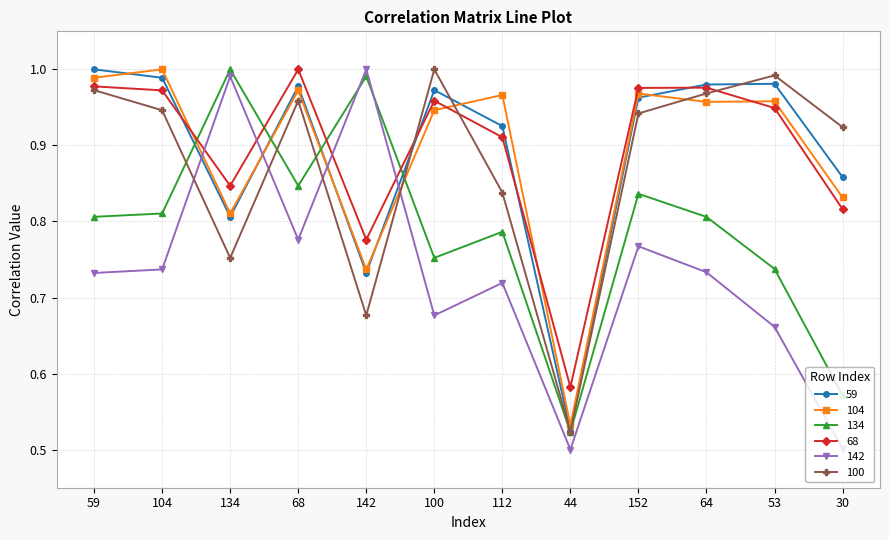

True or false: 68 has a value of 0.4 at 100.

False